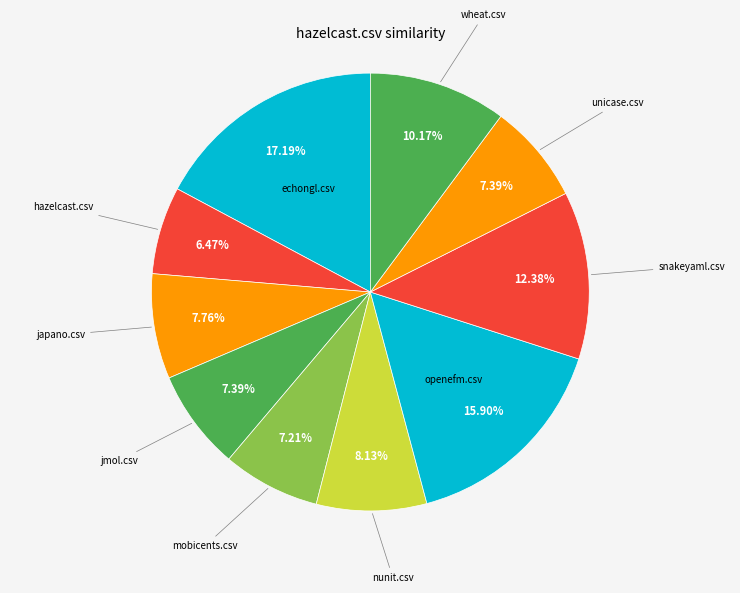

Count the number of slices in the pie.

10